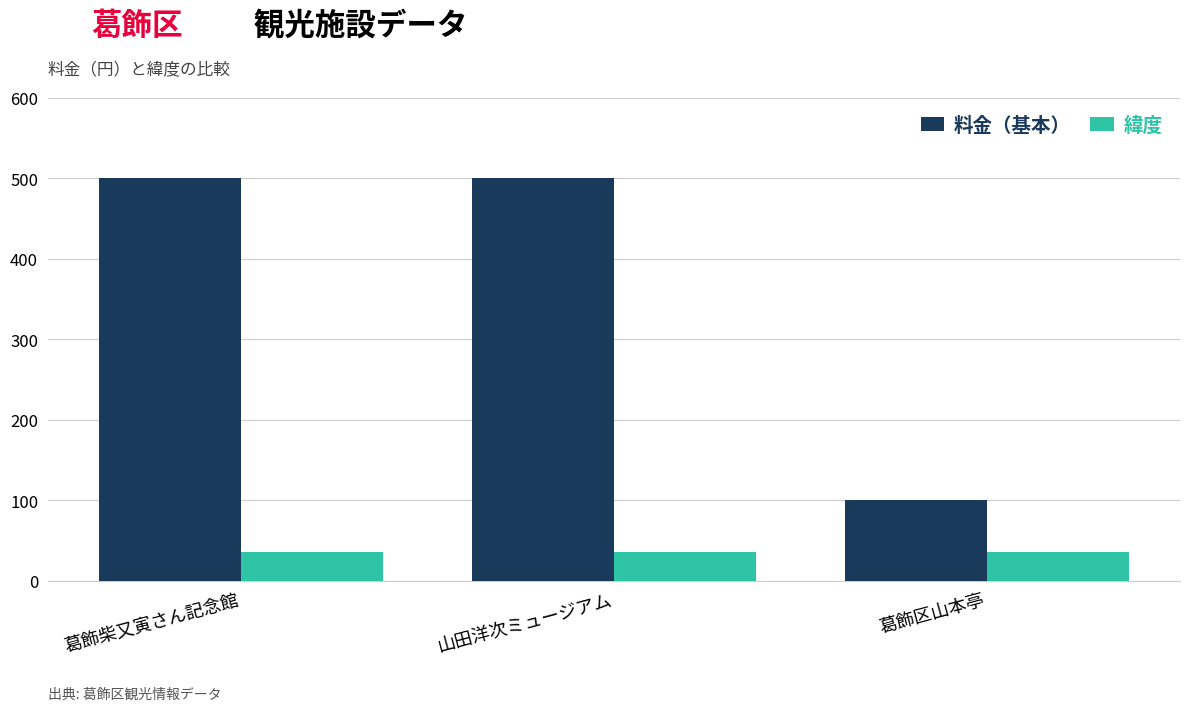

What is the label of the 1st bar from the left?

葛飾柴又寅さん記念館